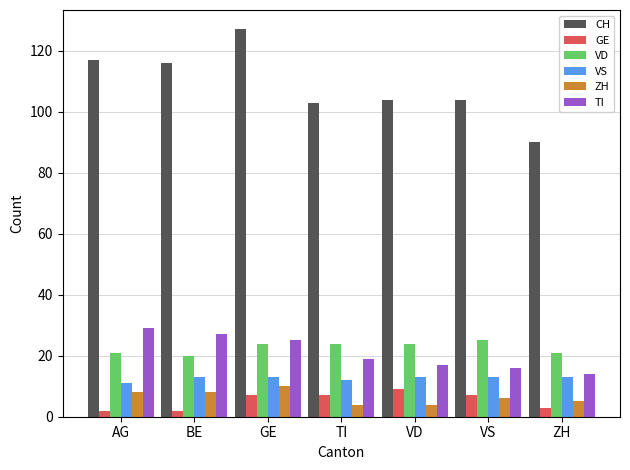

What is the label of the 6th bar from the right?

BE